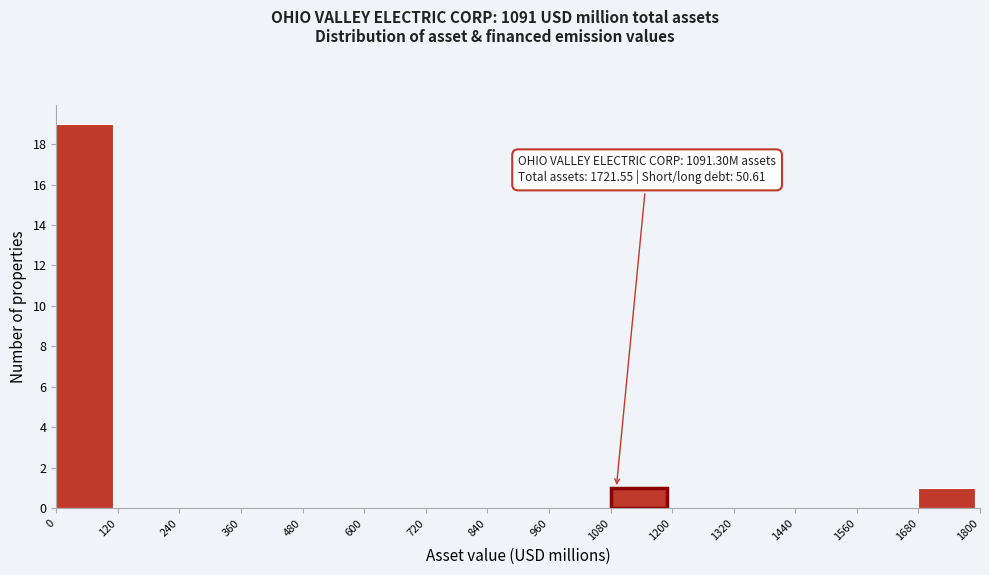

Over which range of the x-axis is the bar tallest?

0 to 120